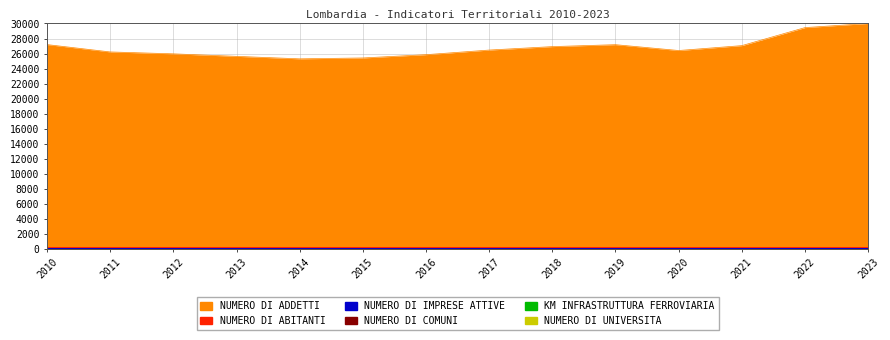

What is the difference between the highest and lowest values at 2012?

25965.1